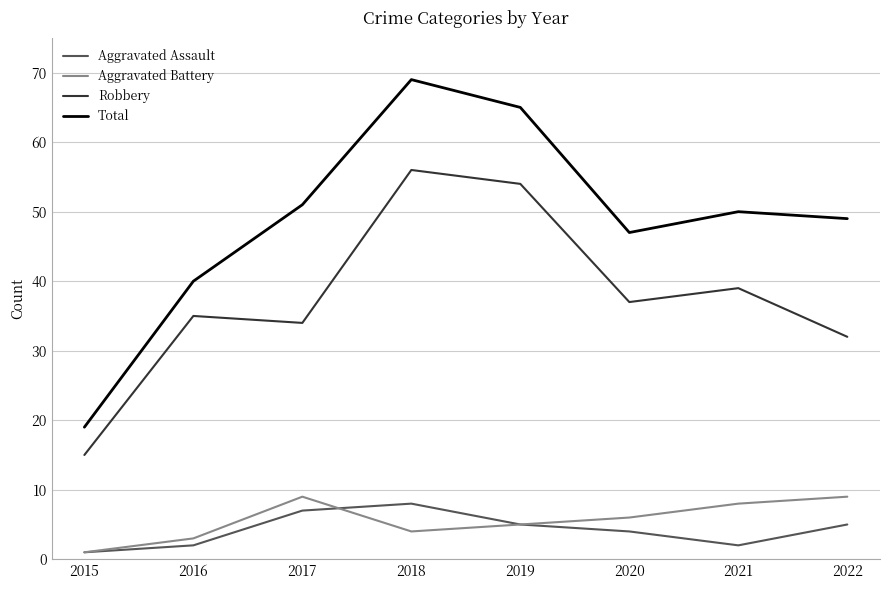

Where is the first local maximum for Aggravated Assault?

2018